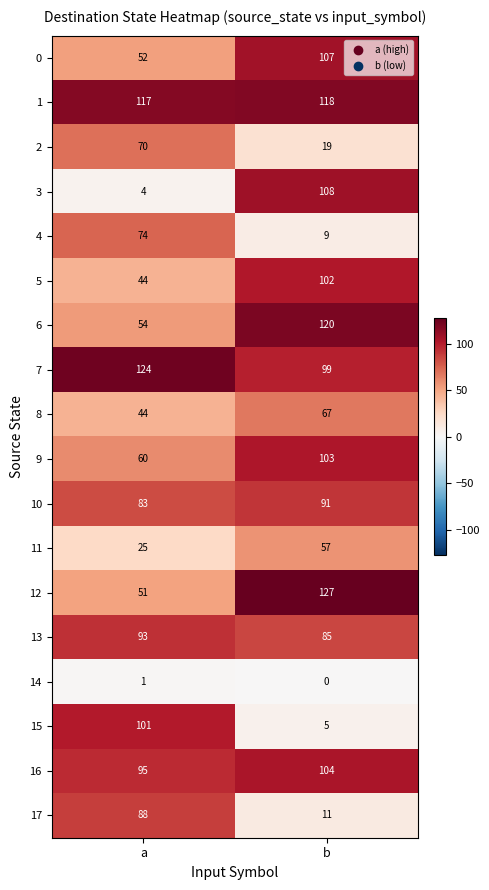

At which label is 10 closest to 87?

a